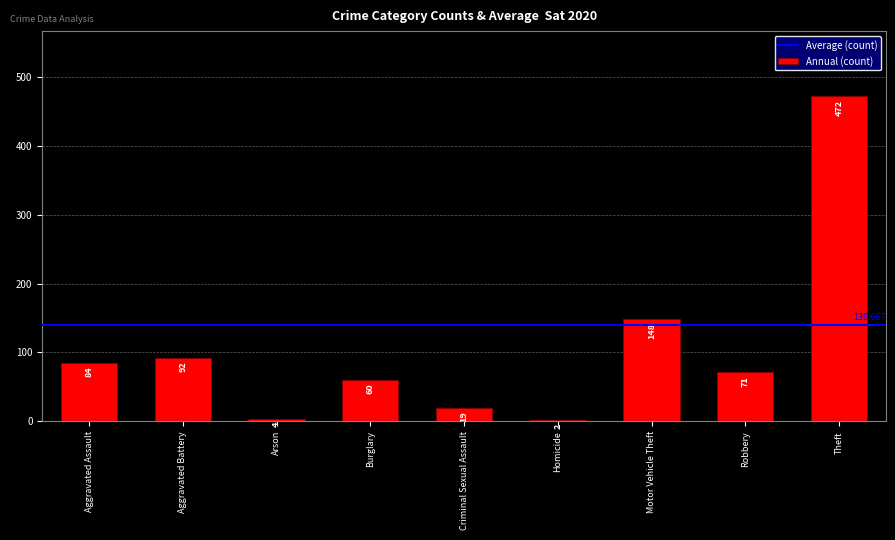

Where does the data first go above 71?

Aggravated Assault